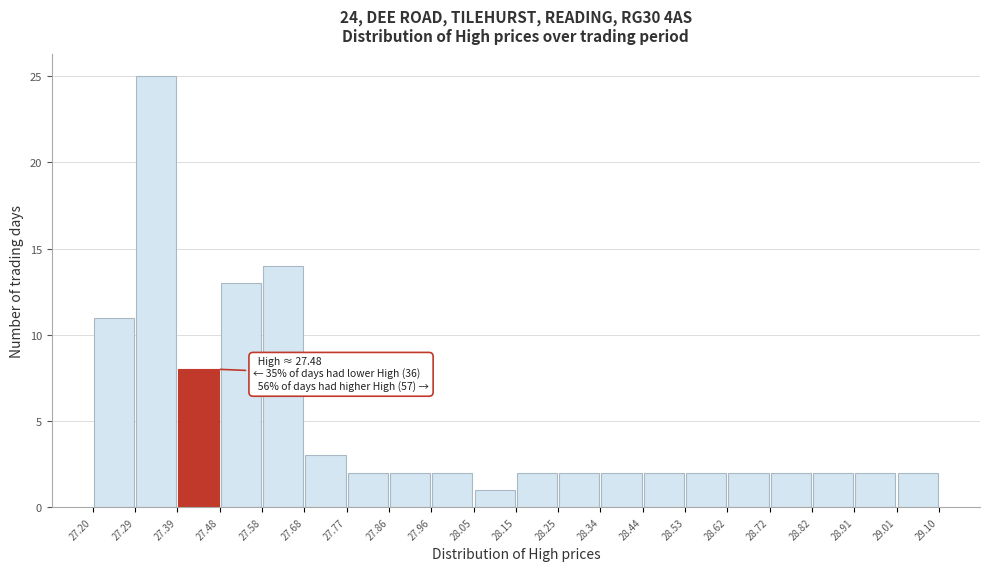

Which range on the x-axis has the tallest bar?

27.29 to 27.39